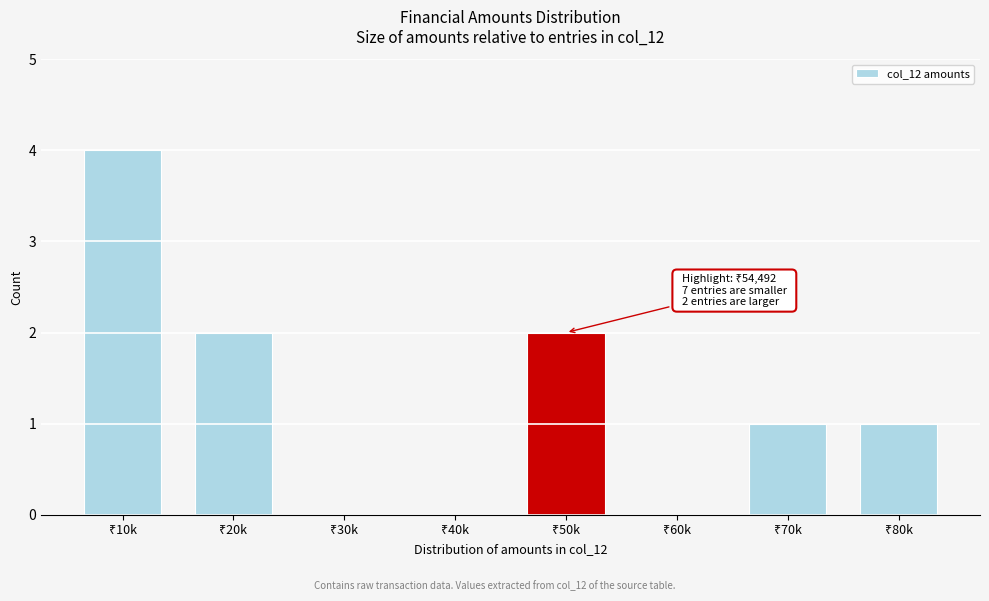

What is the maximum value shown in the chart?

4